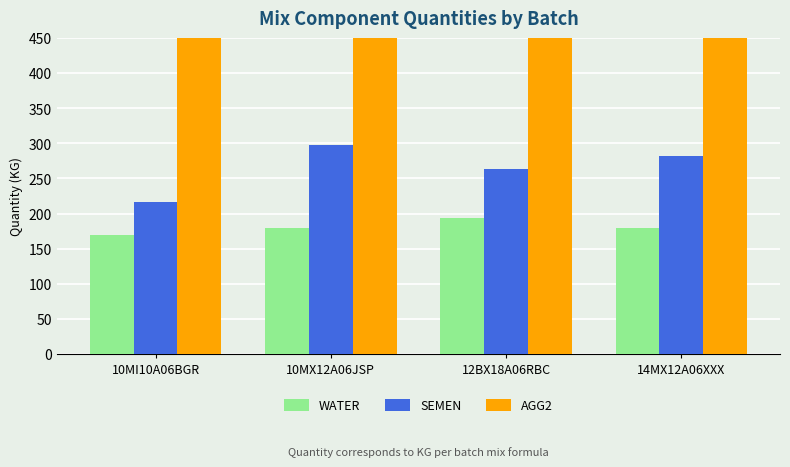

Between 10MX12A06JSP and 12BX18A06RBC, which series saw the biggest shift?

AGG2